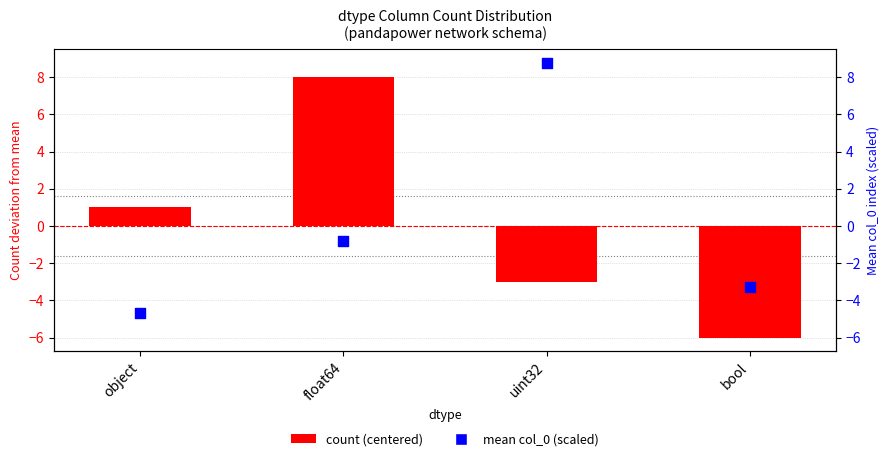

Which series reaches the minimum Y coordinate?

count (centered)